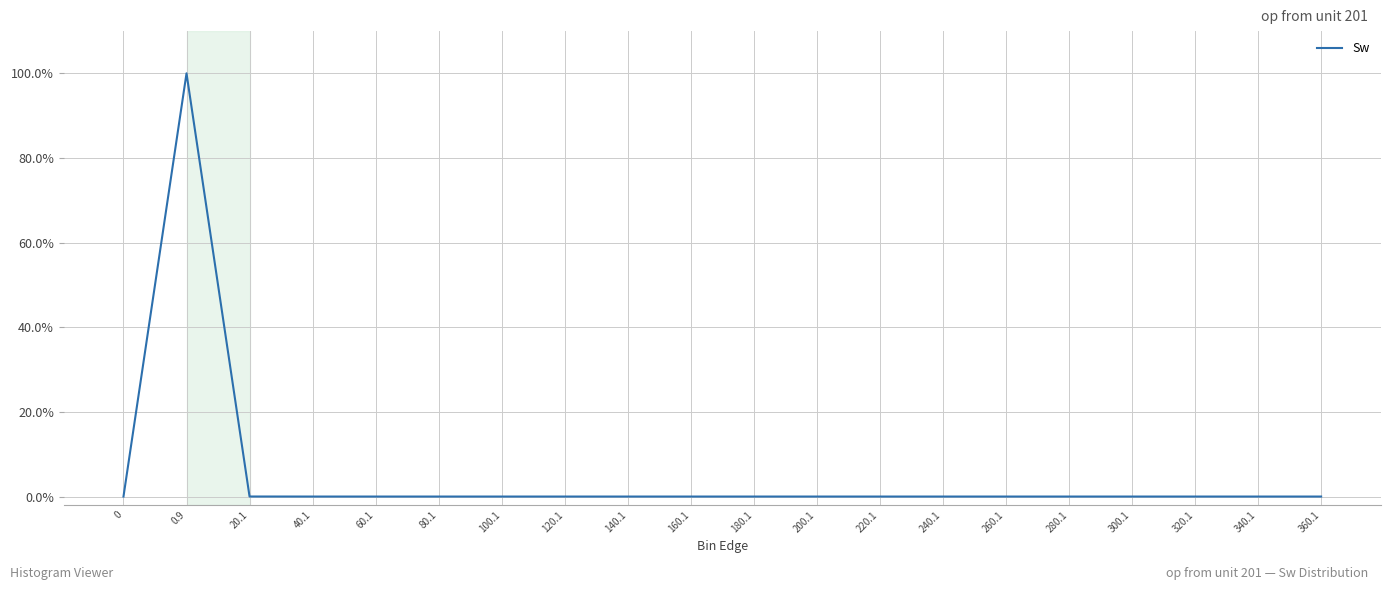

What is the difference between the maximum and minimum values?

100.0